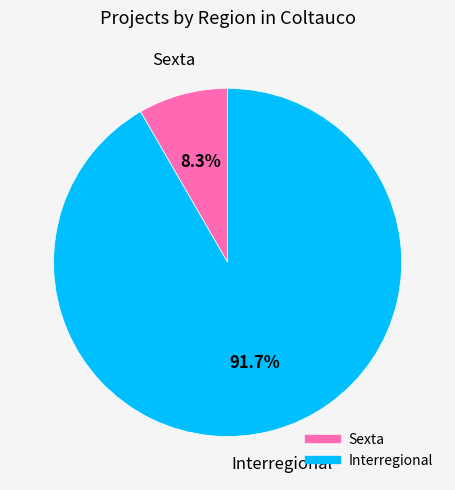

To the nearest percent, what portion does Sexta represent?

8%